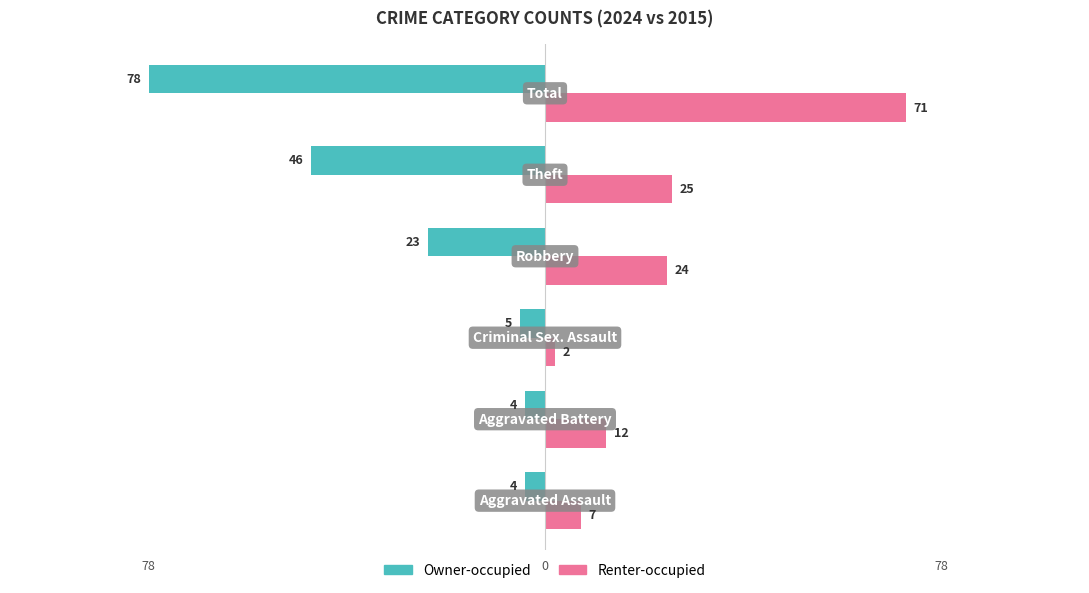

What is the average value of the Owner-occupied series?

-27